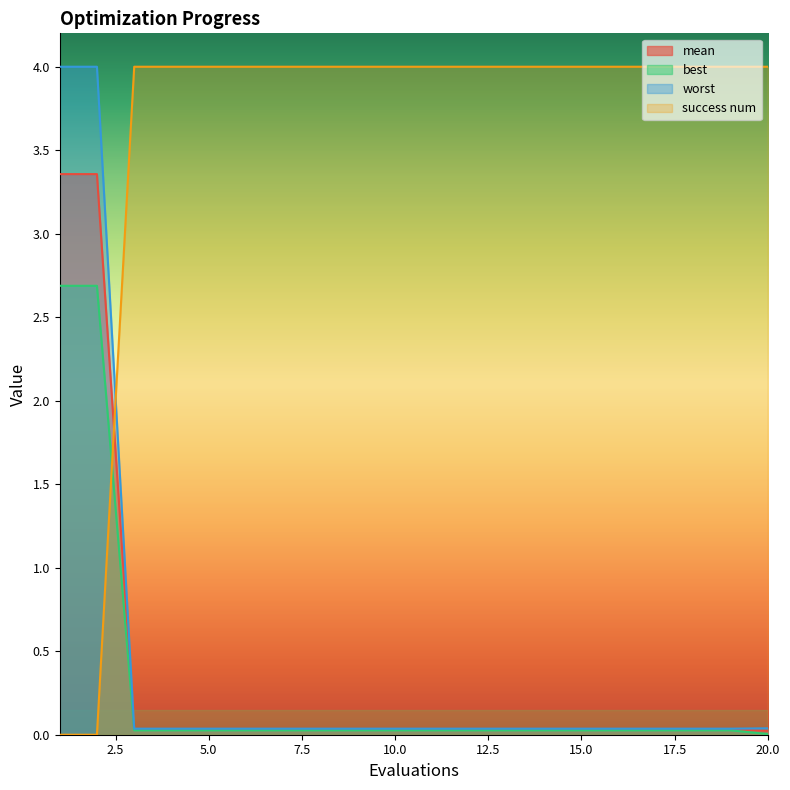

True or false: mean and best intersect in this chart.

False